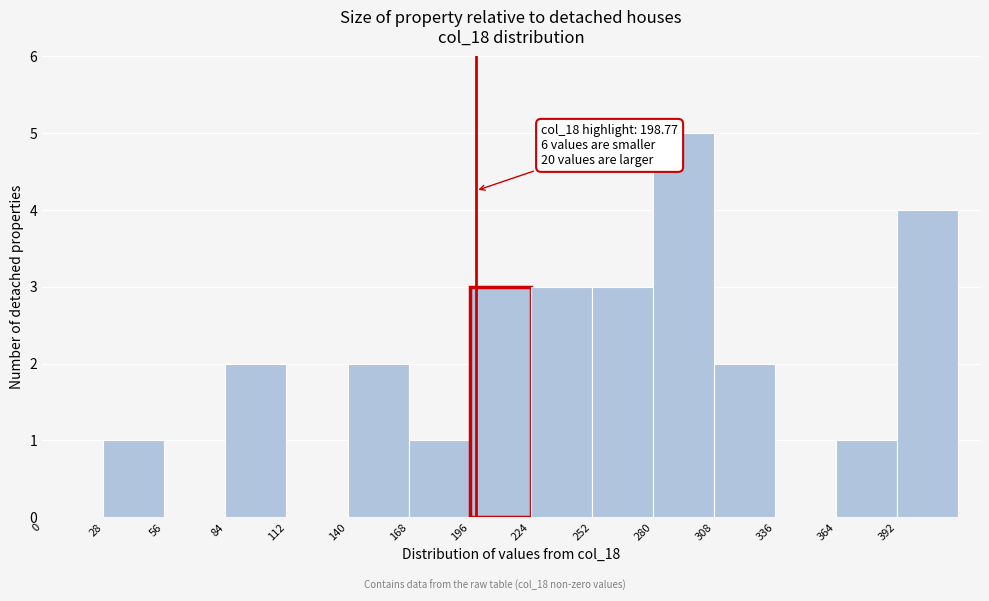

Which range on the x-axis has the tallest bar?

280 to 308